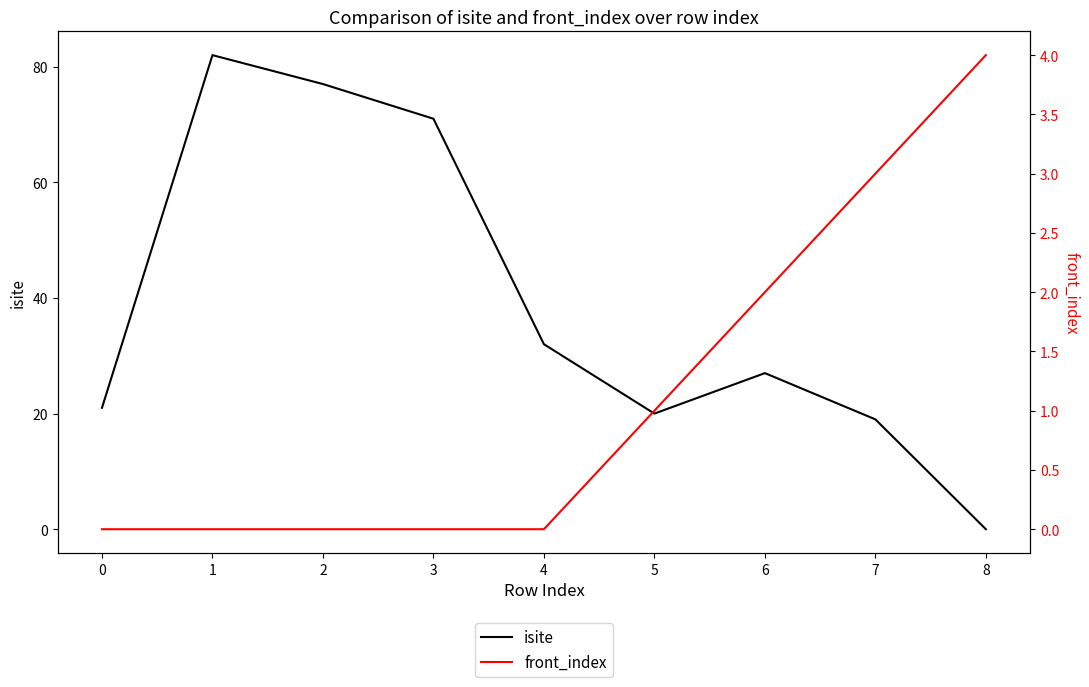

True or false: front_index and isite cross at least once.

True